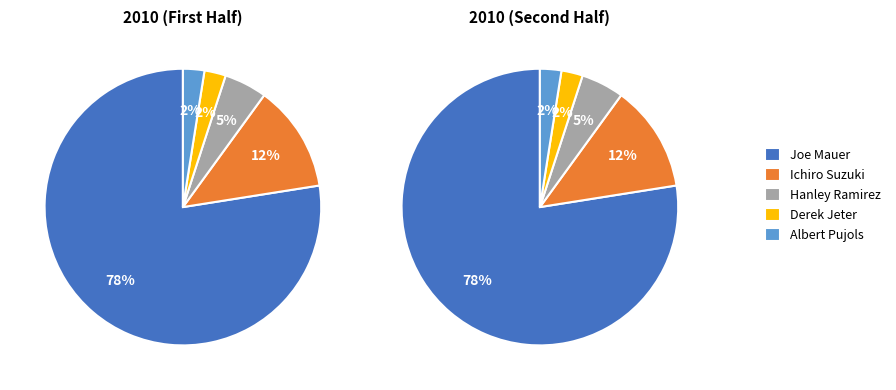

Combined, do Joe Mauer and Derek Jeter account for over 50%?

Yes